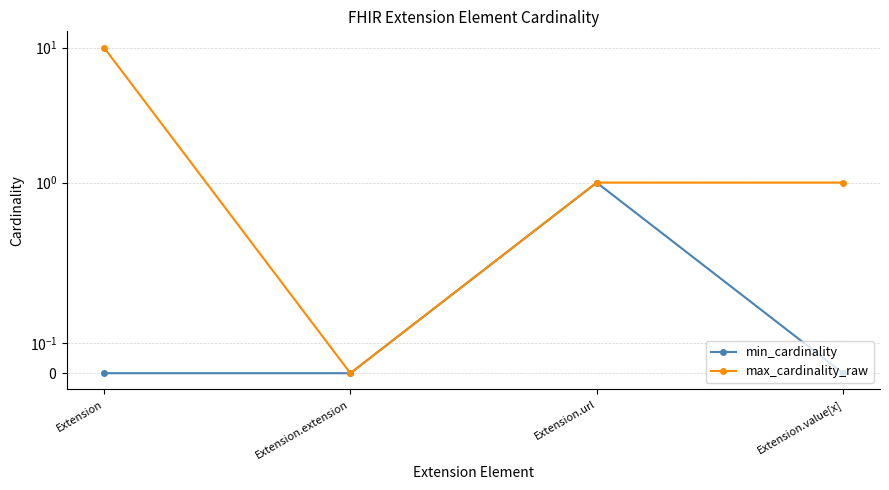

List the series in order of their overall mean, highest first.

max_cardinality_raw, min_cardinality